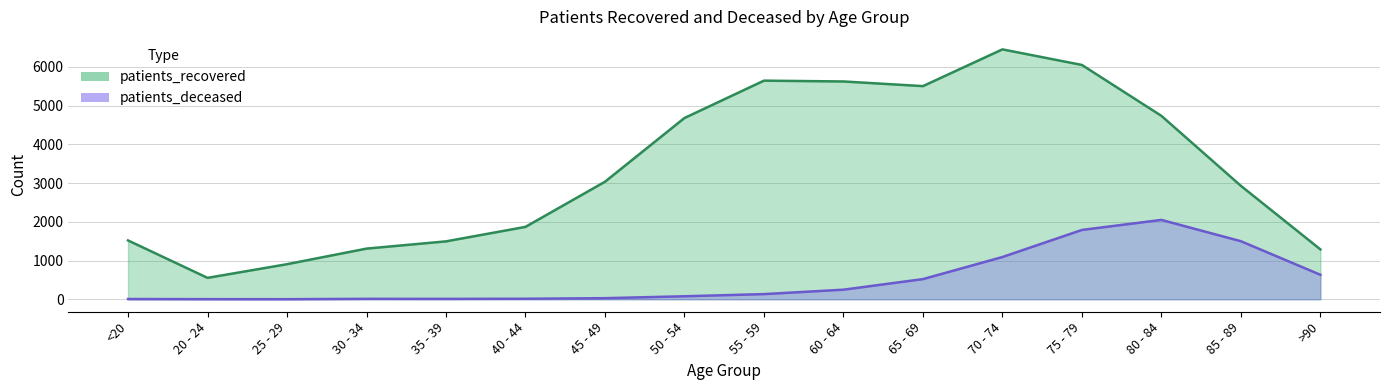

True or false: patients_deceased has more than 1 points higher than both neighbors.

True